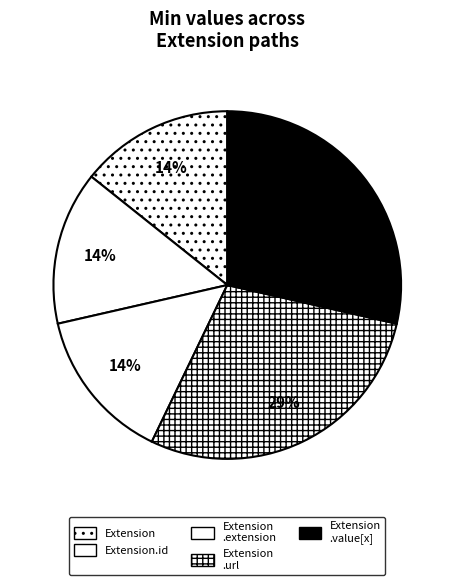

To the nearest percent, what is the average slice percentage?

20%